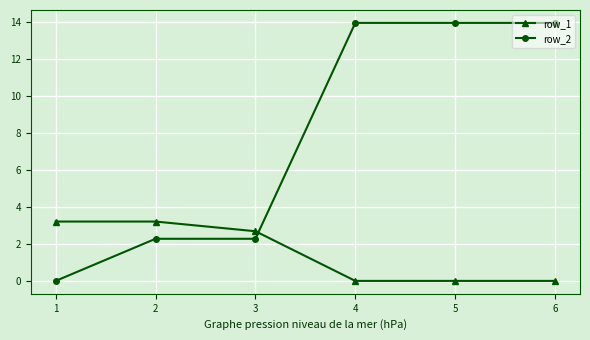

Is it true that row_1 equals 0.0 at 5?

True